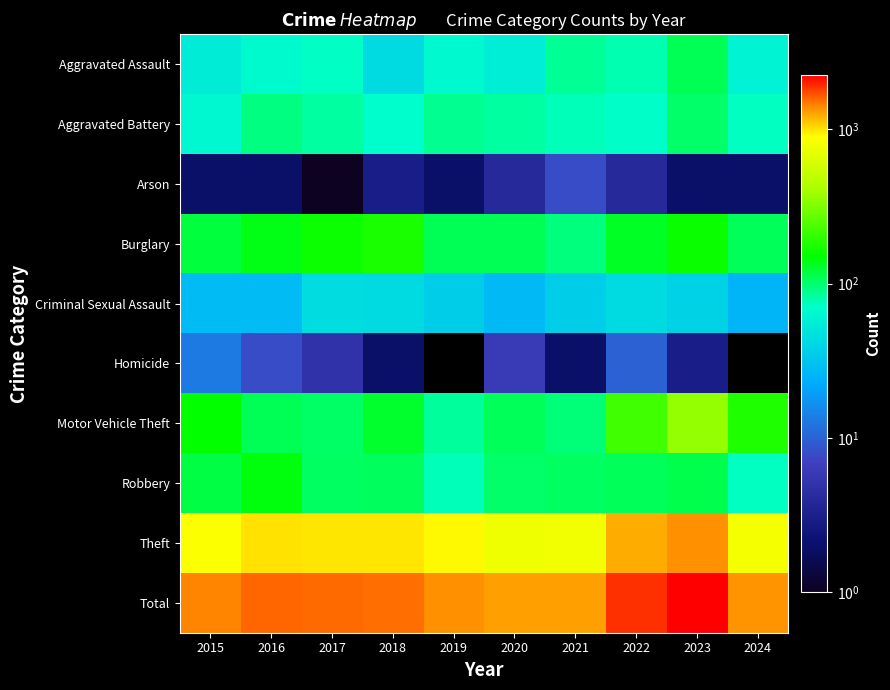

True or false: Aggravated Battery has a value of 82.0 at 2020.

True